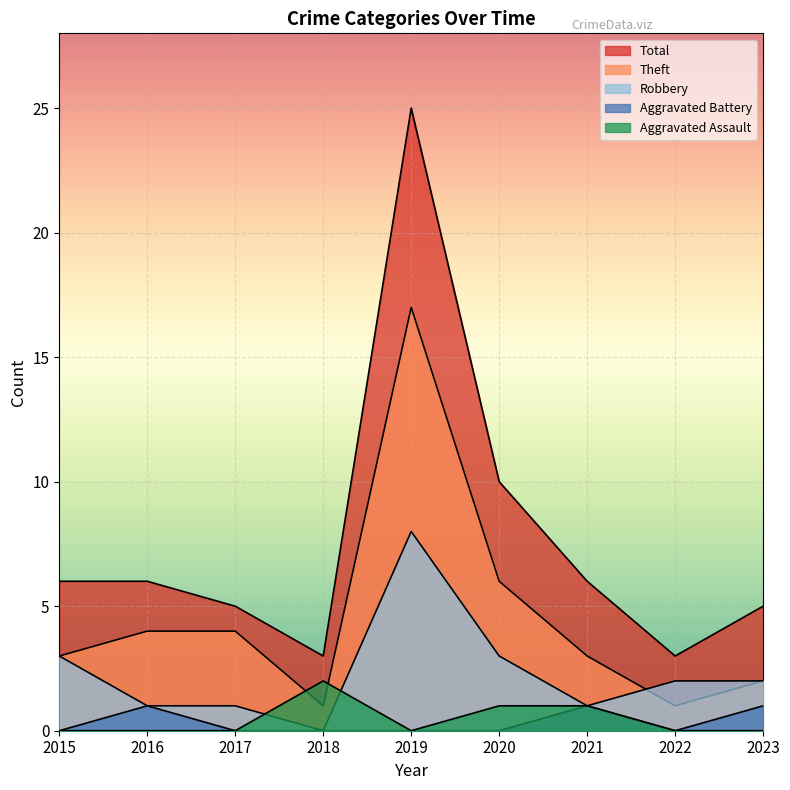

Which series ends up on top after the final intersection of Aggravated Assault and Robbery?

Robbery